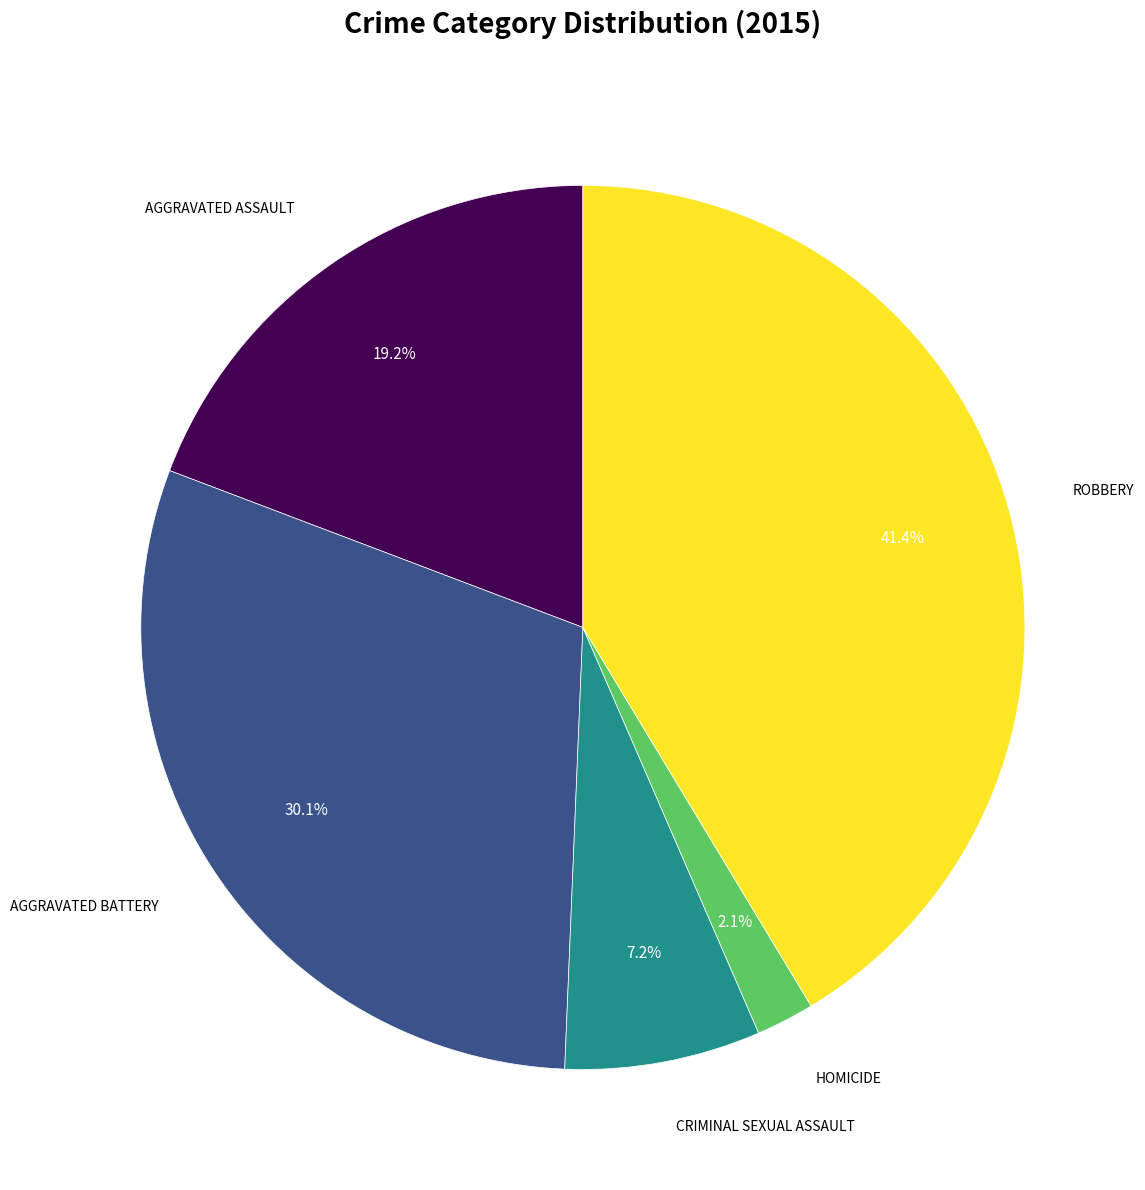

Is there a majority slice in this chart?

No